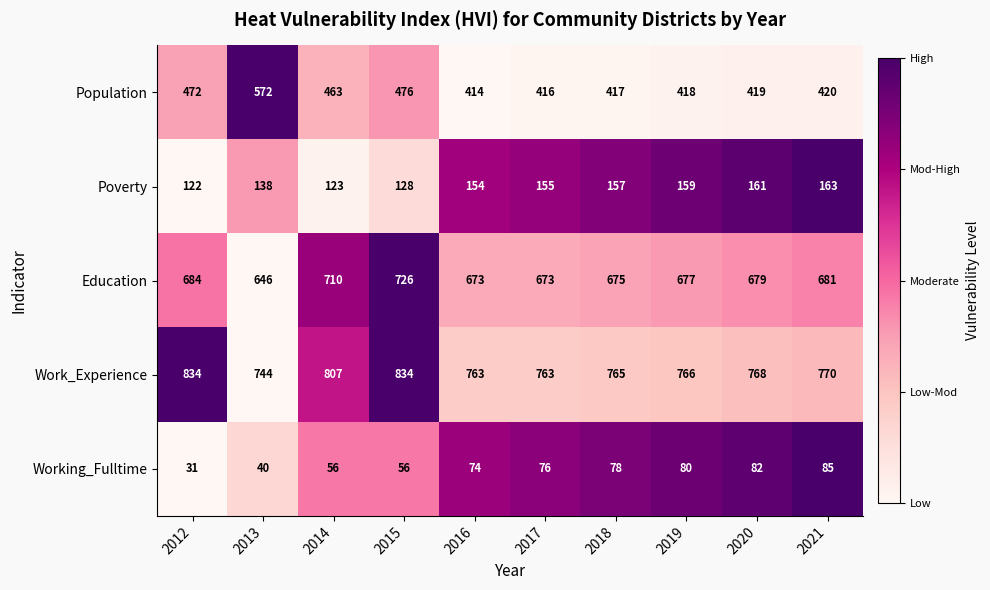

How many categories are shown in the chart?

10